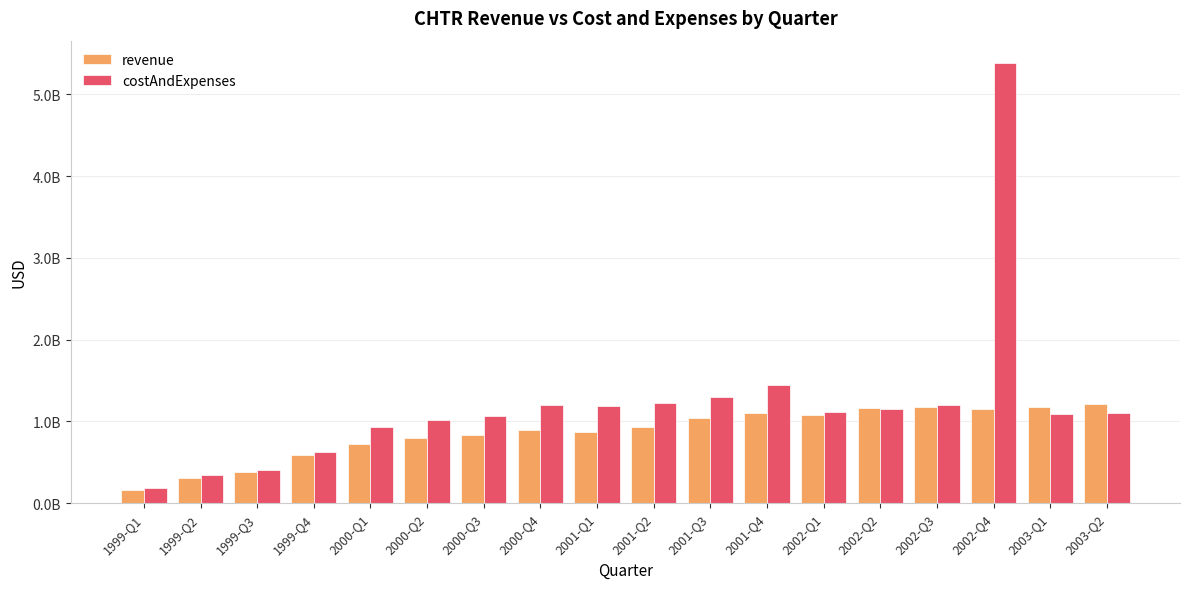

What are all the series names shown in the legend?

revenue, costAndExpenses